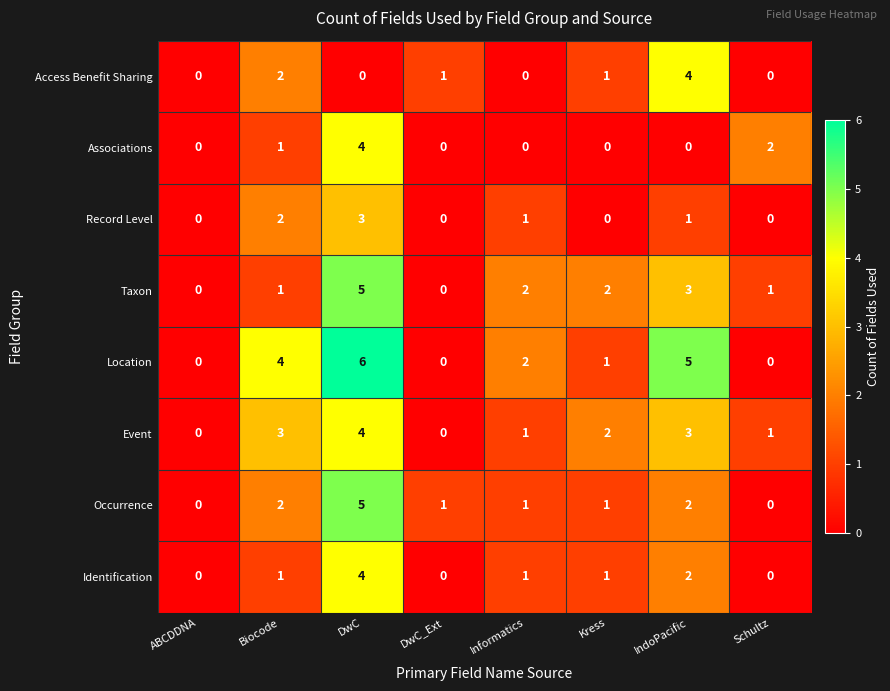

How many Taxon values are between 1 and 3?

5